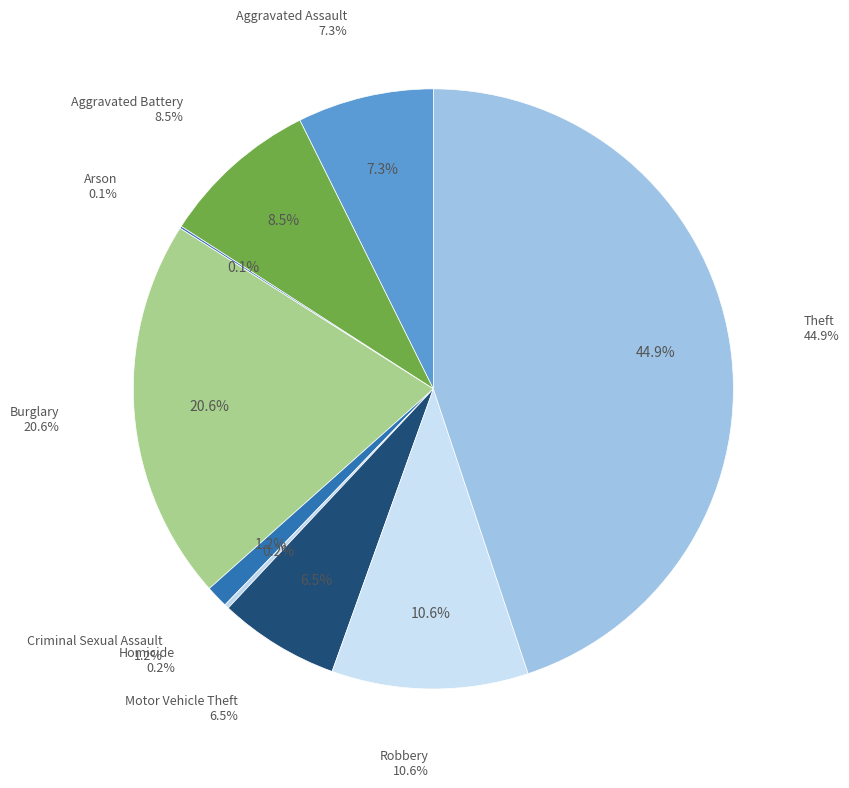

To the nearest percent, what is the combined percentage of Robbery and Theft?

55%